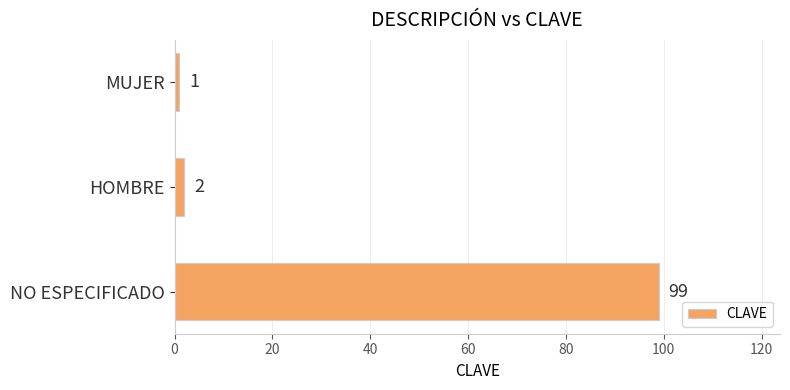

Rank the categories by value from lowest to highest.

MUJER, HOMBRE, NO ESPECIFICADO